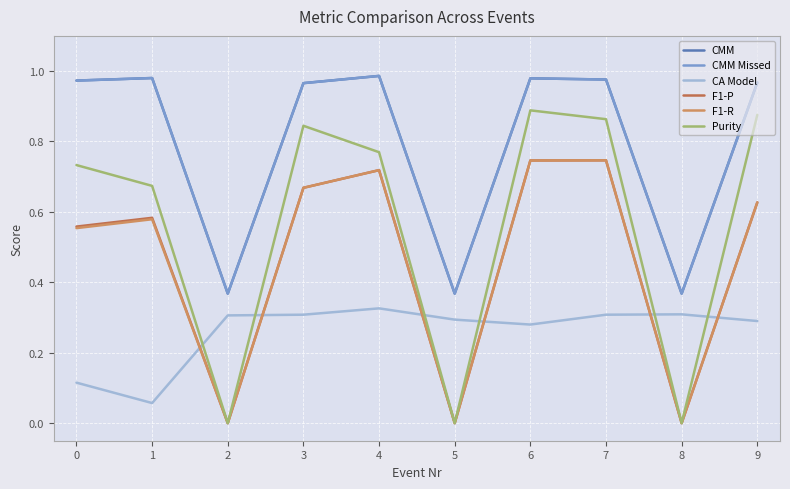

What is the value of the Purity point at the 7th from the left?

0.9